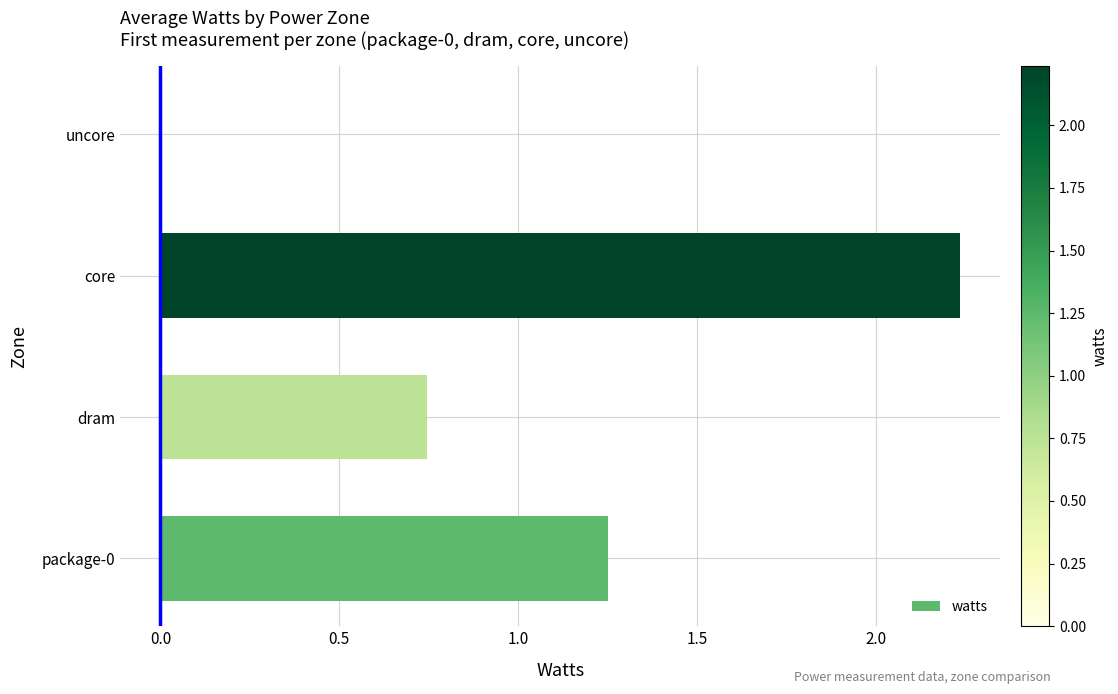

The chart shows a value of 1.3 at core. True or false?

False